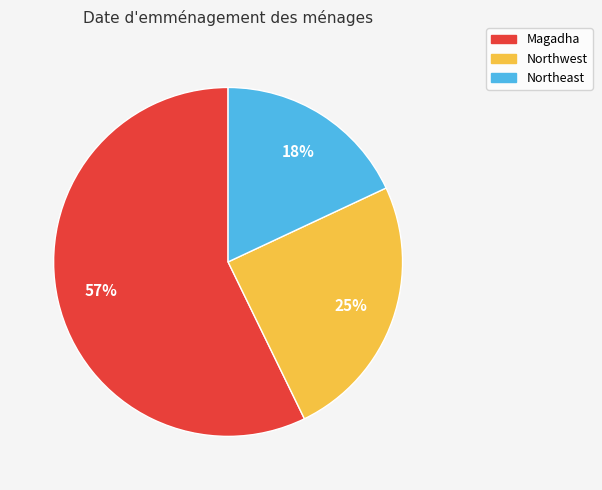

Which has a higher value, Magadha or Northeast?

Magadha